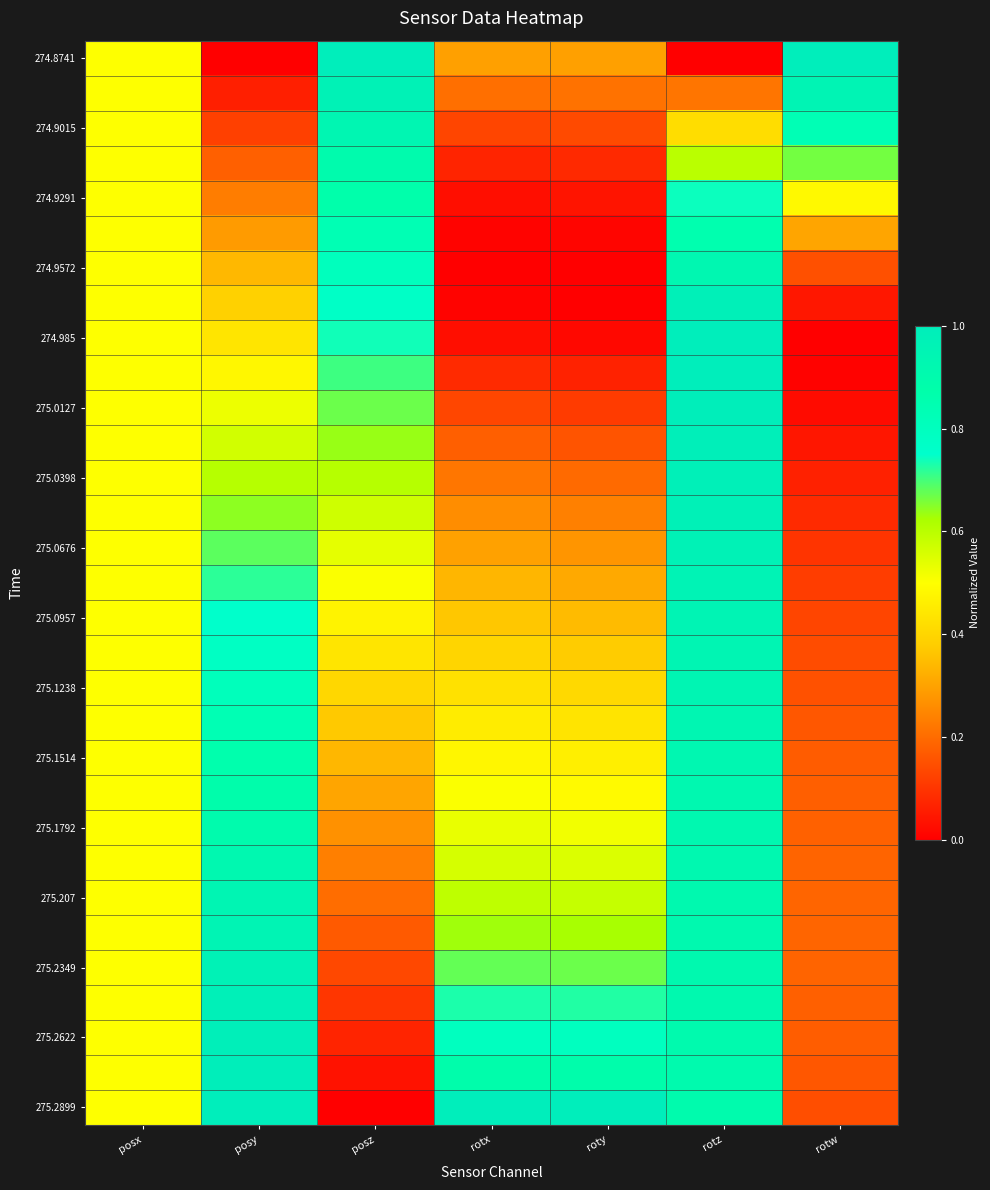

Which has a higher value, posx or posz?

posz